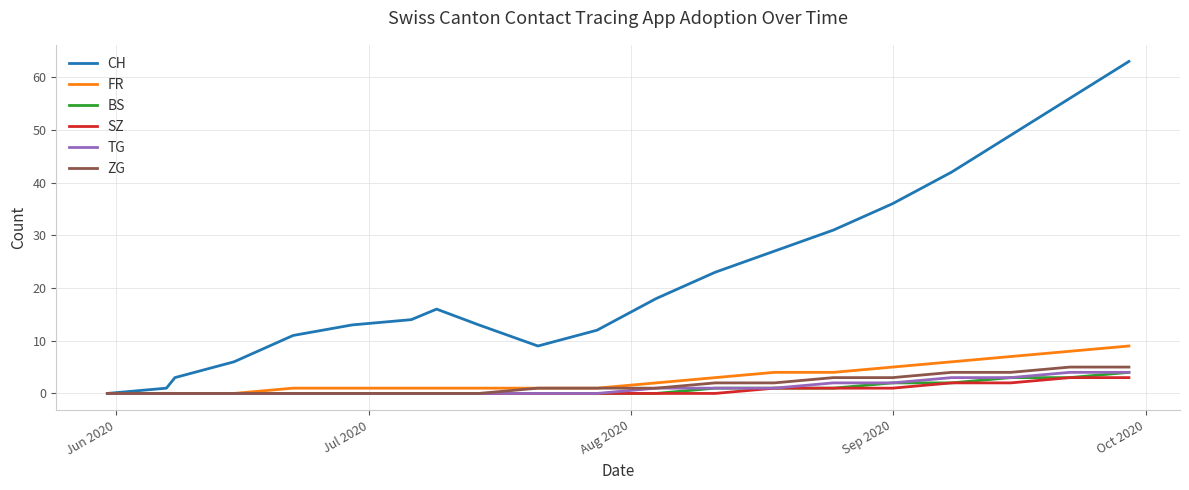

What is the greatest value displayed?

63